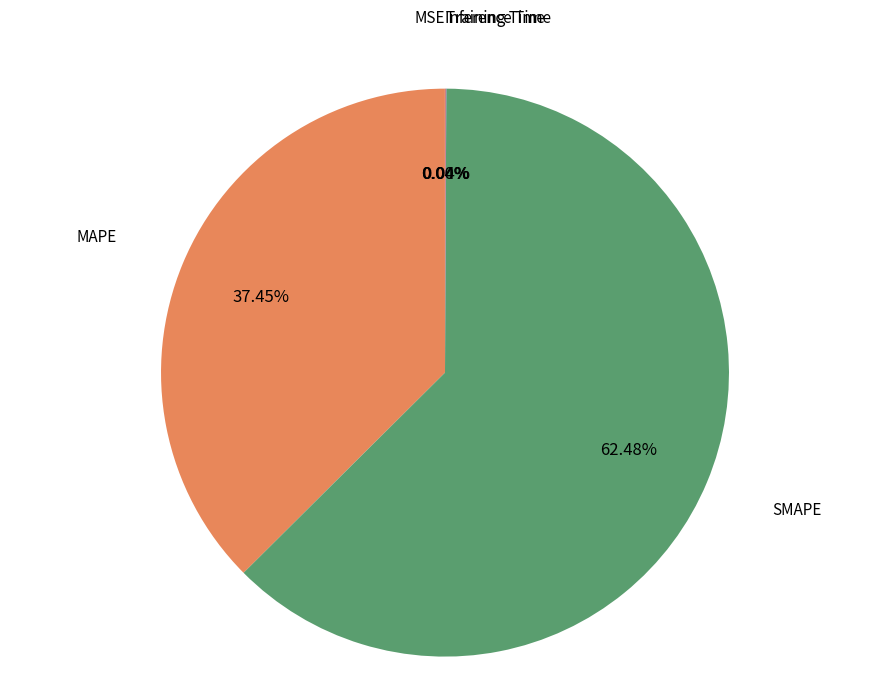

Does any single category account for the majority?

Yes